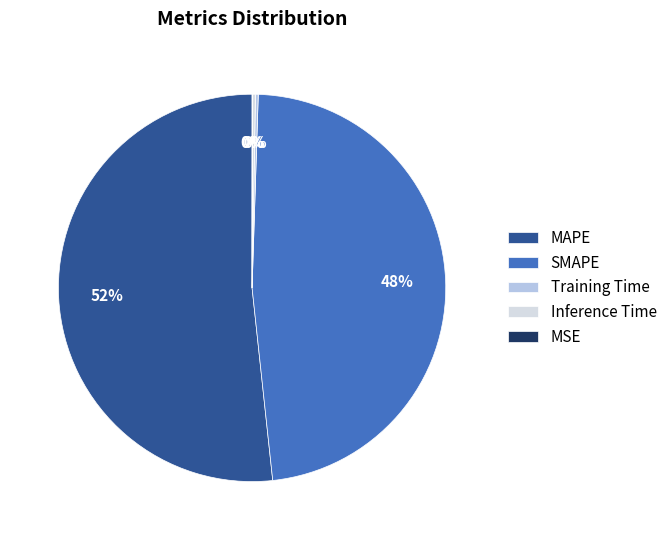

To the nearest percent, what is the difference between the largest and smallest slice percentages?

52%